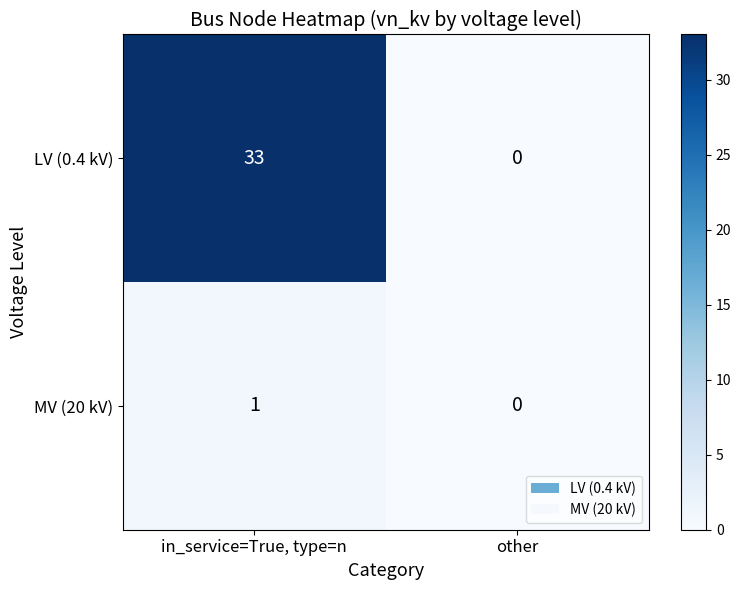

Which label corresponds to the largest value in the chart?

in_service=True, type=n